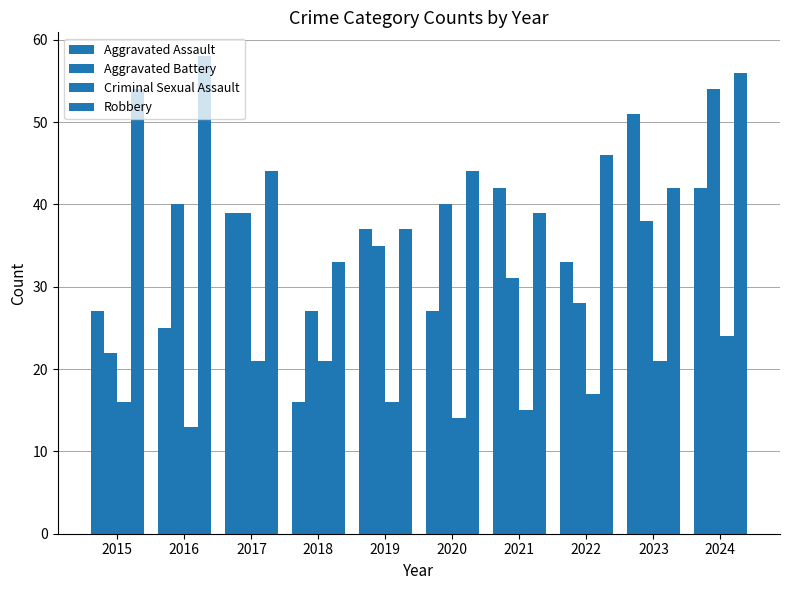

What is the spread (max minus min) of values at 2017?

23